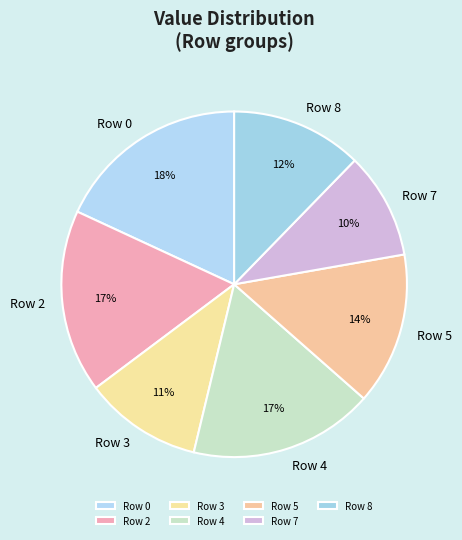

To the nearest percent, what percentage of the pie is Row 3?

11%